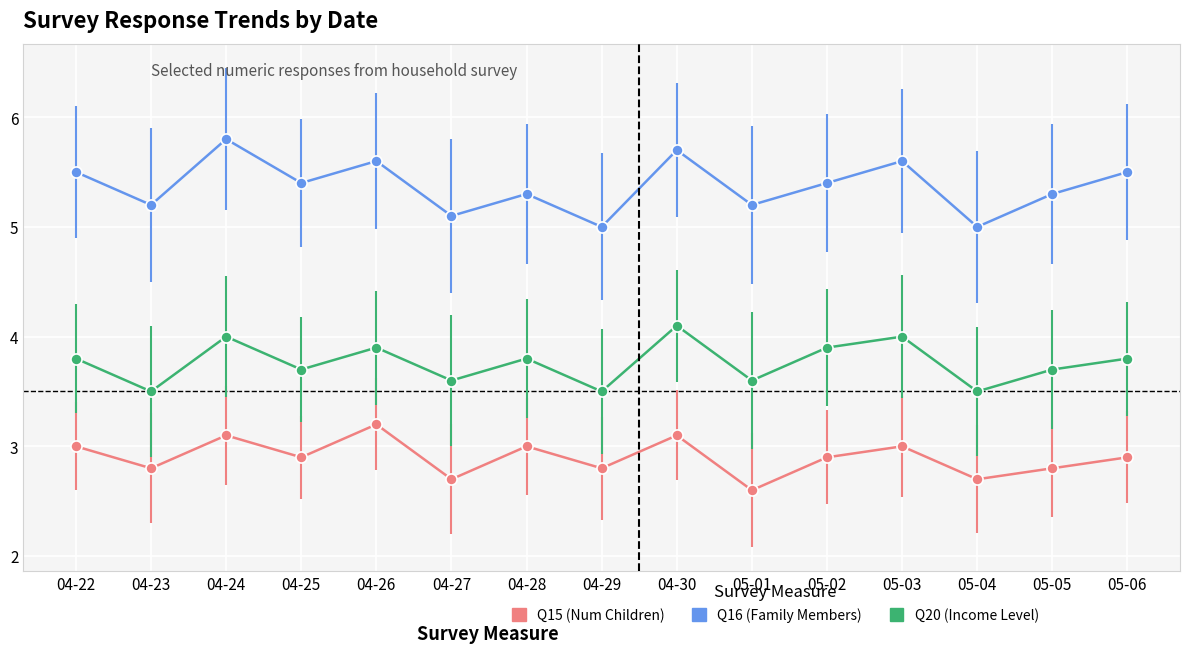

Count the number of categories in the chart.

15